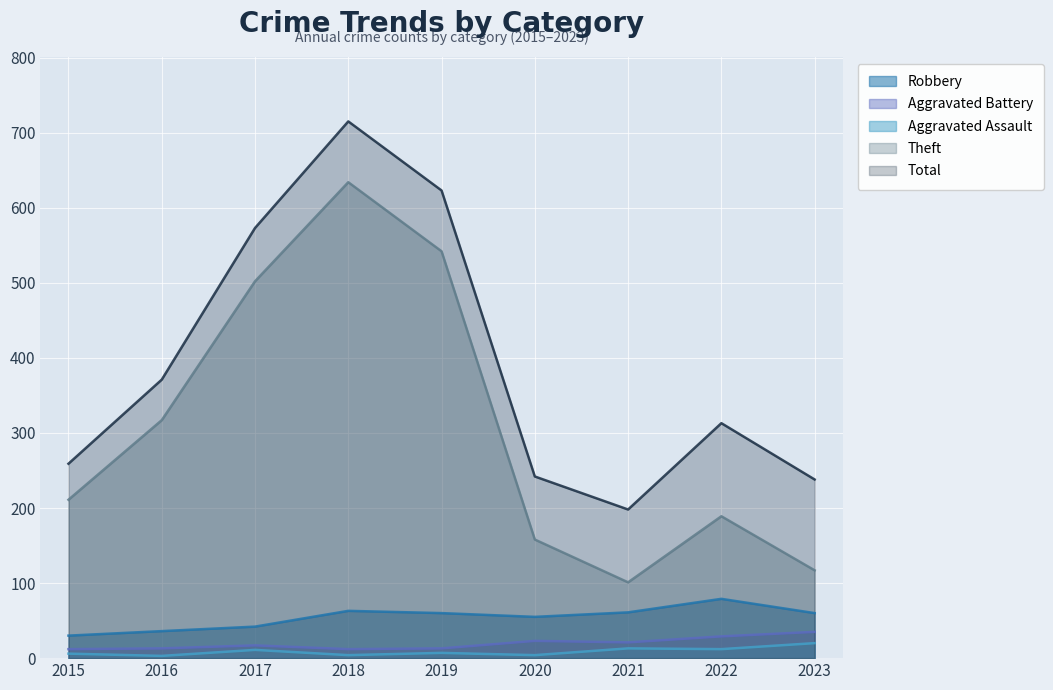

How many lines are shown in the chart?

5